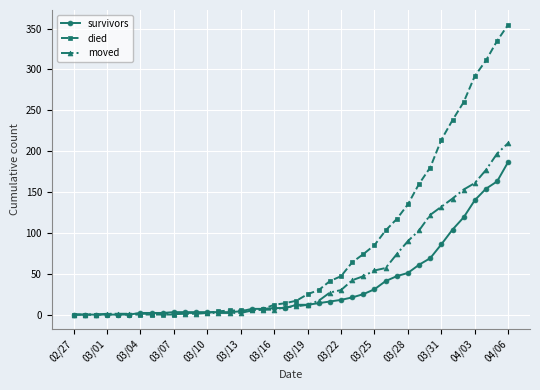

Which series has the widest spread of values?

died